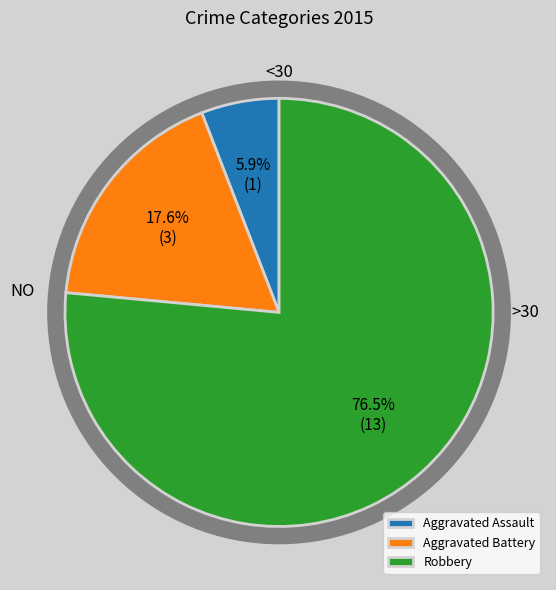

Combined, what portion of the pie is Robbery and Aggravated Battery?

94.1%